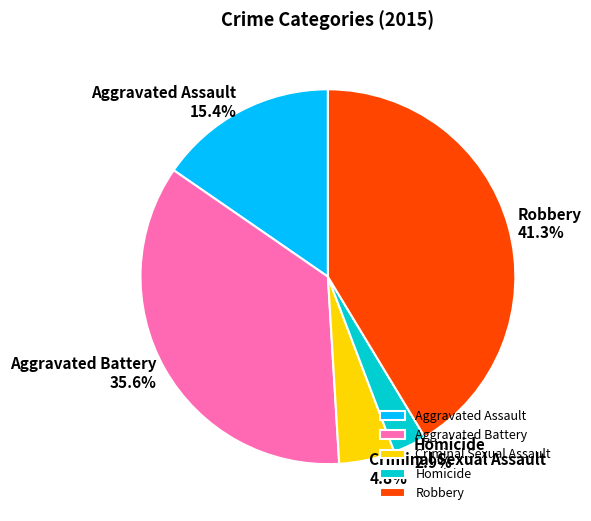

To the nearest percent, what portion does Aggravated Assault represent?

15%